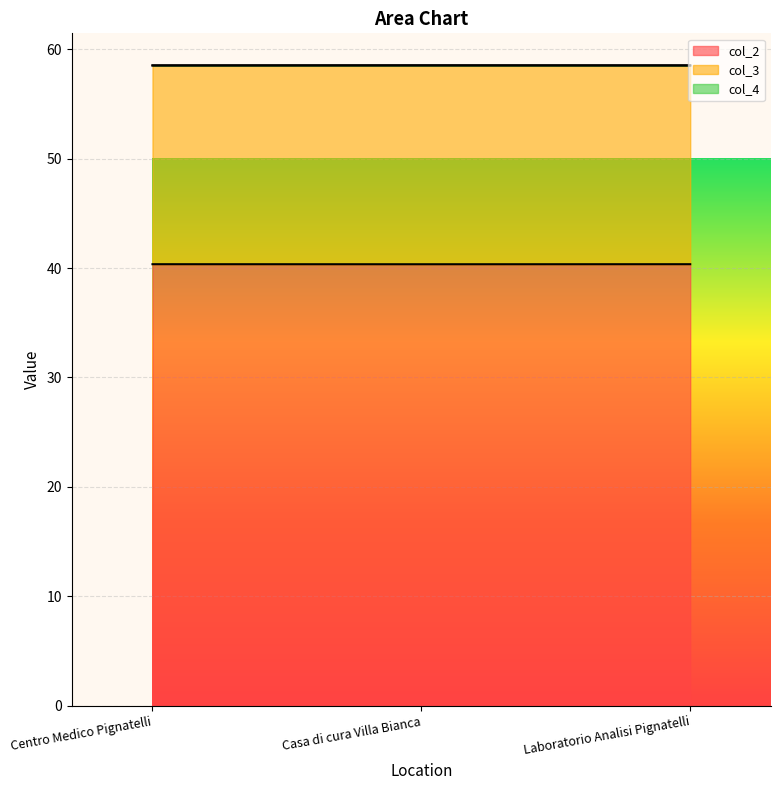

True or false: col_2 has a value of 40.3 at Centro Medico Pignatelli.

True